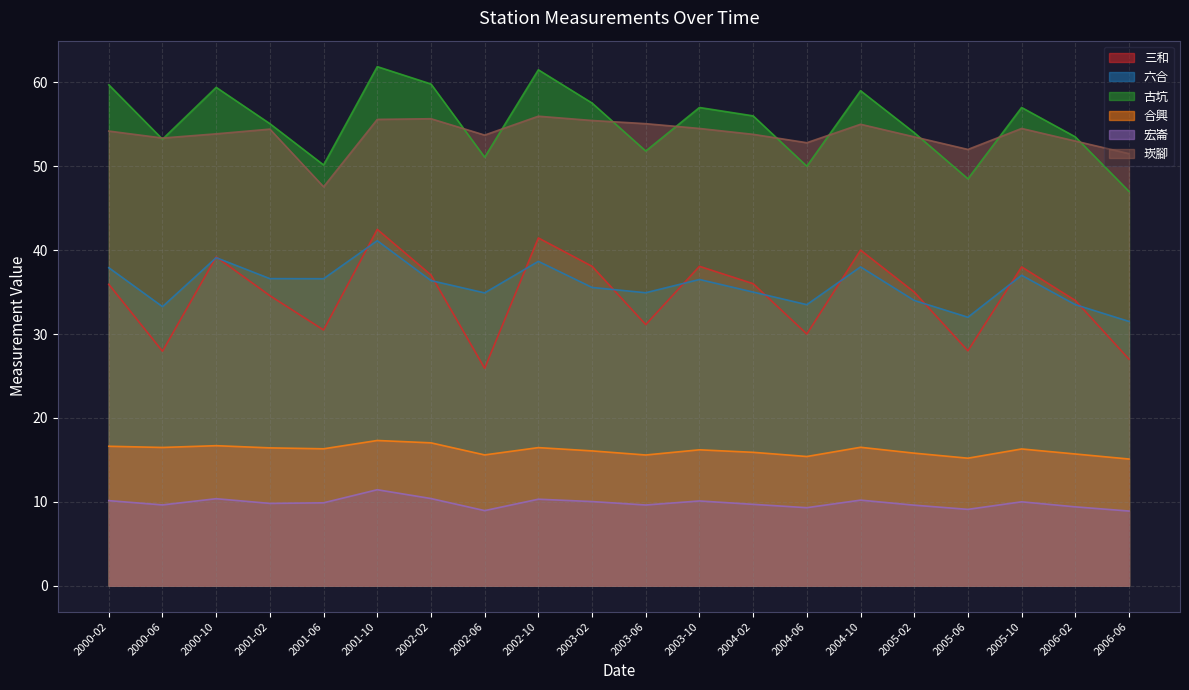

Reading left to right, what are all the values shown in this chart?

三和: 2000-02=35.9	2000-06=27.9	2000-10=39.2	2001-02=34.6	2001-06=30.5	2001-10=42.5	2002-02=37.0	2002-06=25.9	2002-10=41.5	2003-02=38.1	2003-06=31.1	2003-10=38.1	2004-02=36.0	2004-06=30.0	2004-10=40.0	2005-02=35.0	2005-06=28.0	2005-10=38.0	2006-02=34.0	2006-06=27.0
六合: 2000-02=37.9	2000-06=33.3	2000-10=39.1	2001-02=36.6	2001-06=36.6	2001-10=41.1	2002-02=36.4	2002-06=34.9	2002-10=38.7	2003-02=35.5	2003-06=34.9	2003-10=36.5	2004-02=35.0	2004-06=33.5	2004-10=38.0	2005-02=34.0	2005-06=32.0	2005-10=37.0	2006-02=33.5	2006-06=31.5
古坑: 2000-02=59.7	2000-06=53.2	2000-10=59.4	2001-02=55.1	2001-06=50.1	2001-10=61.9	2002-02=59.8	2002-06=51.1	2002-10=61.5	2003-02=57.5	2003-06=51.8	2003-10=57.0	2004-02=56.0	2004-06=50.0	2004-10=59.0	2005-02=54.0	2005-06=48.5	2005-10=57.0	2006-02=53.5	2006-06=47.0
合興: 2000-02=16.6	2000-06=16.5	2000-10=16.7	2001-02=16.4	2001-06=16.3	2001-10=17.3	2002-02=17.0	2002-06=15.6	2002-10=16.5	2003-02=16.1	2003-06=15.6	2003-10=16.2	2004-02=15.9	2004-06=15.4	2004-10=16.5	2005-02=15.8	2005-06=15.2	2005-10=16.3	2006-02=15.7	2006-06=15.1
宏崙: 2000-02=10.1	2000-06=9.6	2000-10=10.4	2001-02=9.8	2001-06=9.9	2001-10=11.4	2002-02=10.4	2002-06=8.9	2002-10=10.3	2003-02=10.0	2003-06=9.6	2003-10=10.1	2004-02=9.7	2004-06=9.3	2004-10=10.2	2005-02=9.6	2005-06=9.1	2005-10=10.0	2006-02=9.4	2006-06=8.9
崁腳: 2000-02=54.2	2000-06=53.4	2000-10=53.9	2001-02=54.4	2001-06=47.5	2001-10=55.6	2002-02=55.7	2002-06=53.7	2002-10=56.0	2003-02=55.5	2003-06=55.1	2003-10=54.5	2004-02=53.8	2004-06=52.8	2004-10=55.0	2005-02=53.5	2005-06=52.0	2005-10=54.5	2006-02=53.0	2006-06=51.5